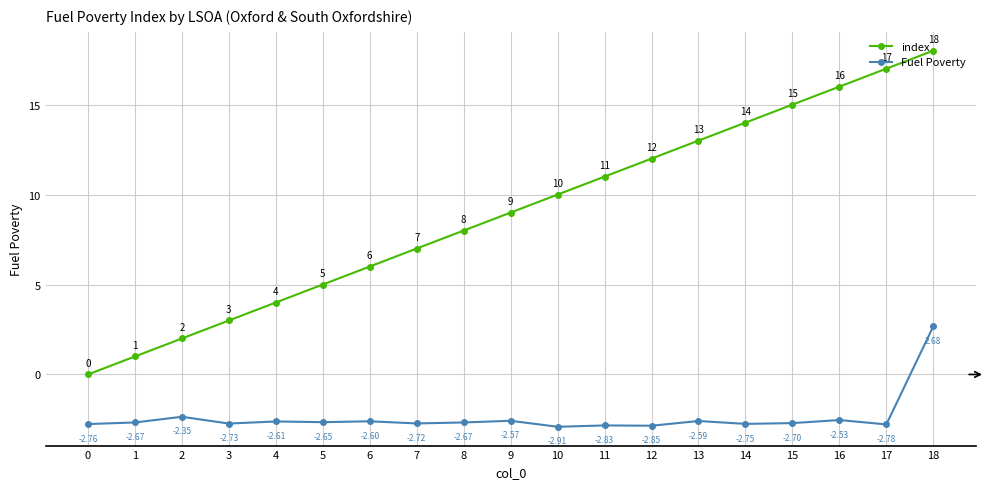

What is the minimum value shown in the chart?

-2.9